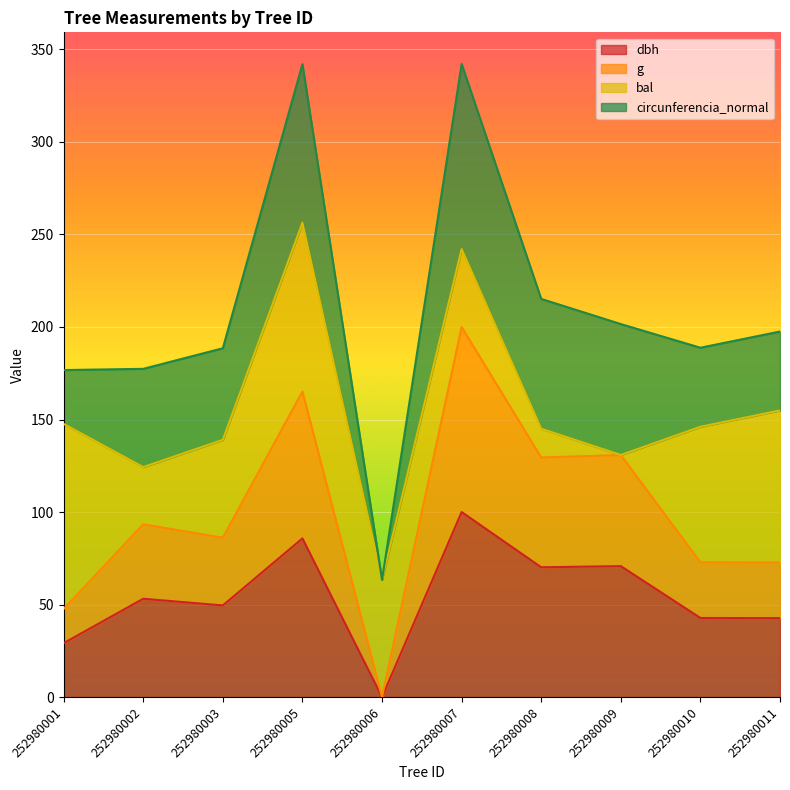

What is the sum of all g values?

998.0